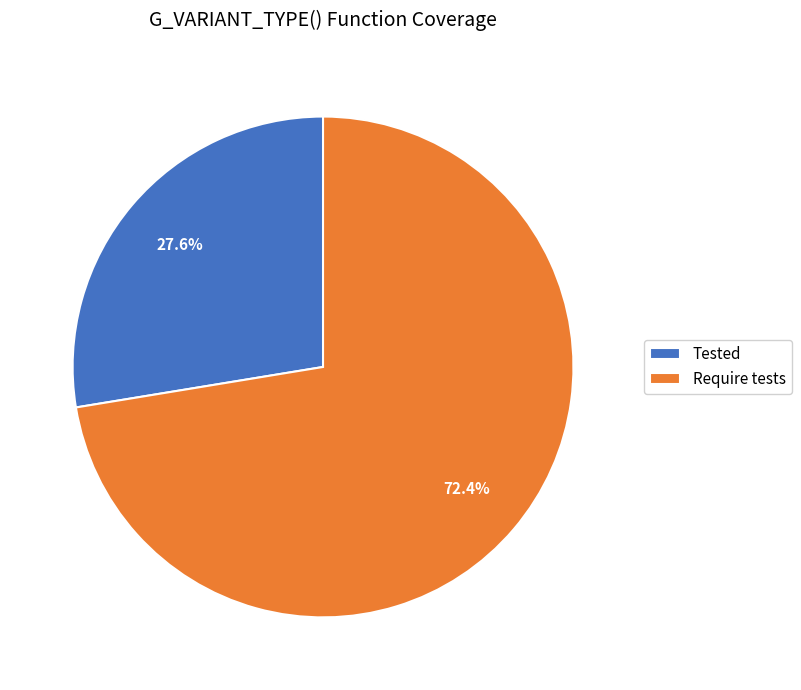

What portion of the pie excludes Tested?

72.4%